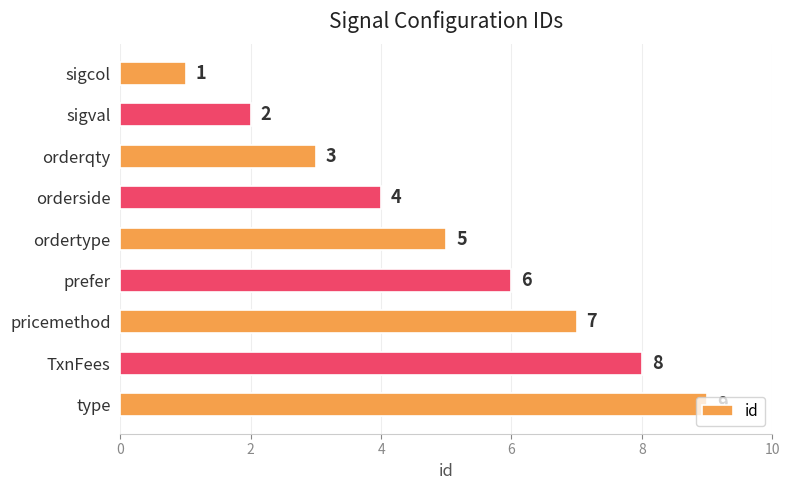

How many values are between 3 and 7?

5